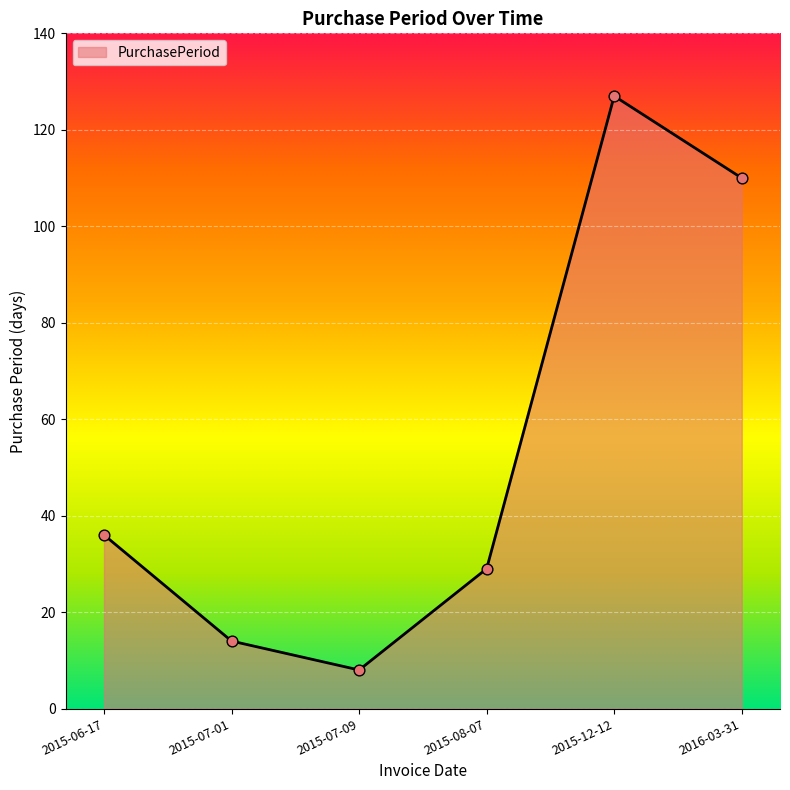

Between 2015-08-07 and 2015-06-17, which is larger?

2015-06-17